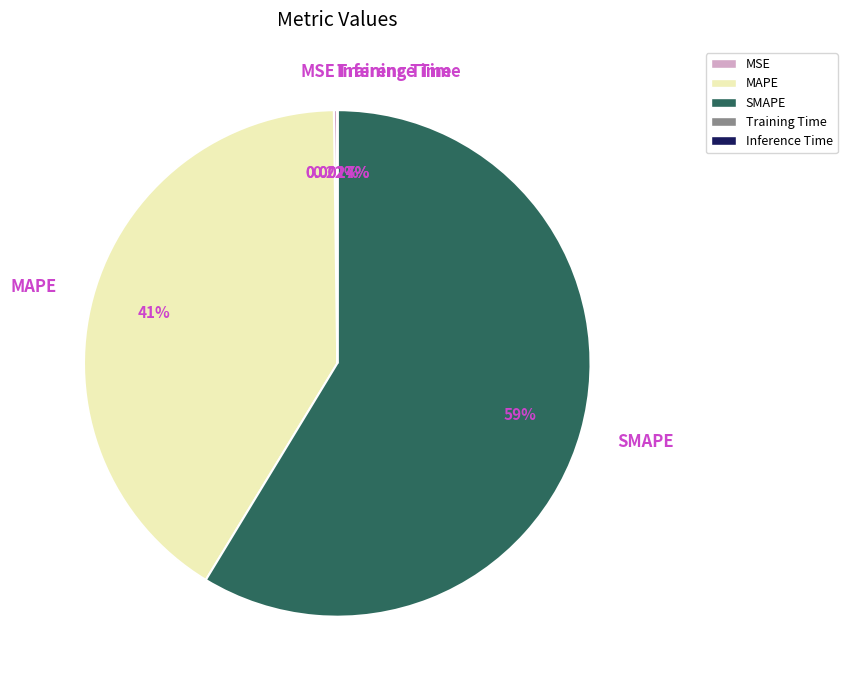

What is the largest slice in the pie chart?

SMAPE